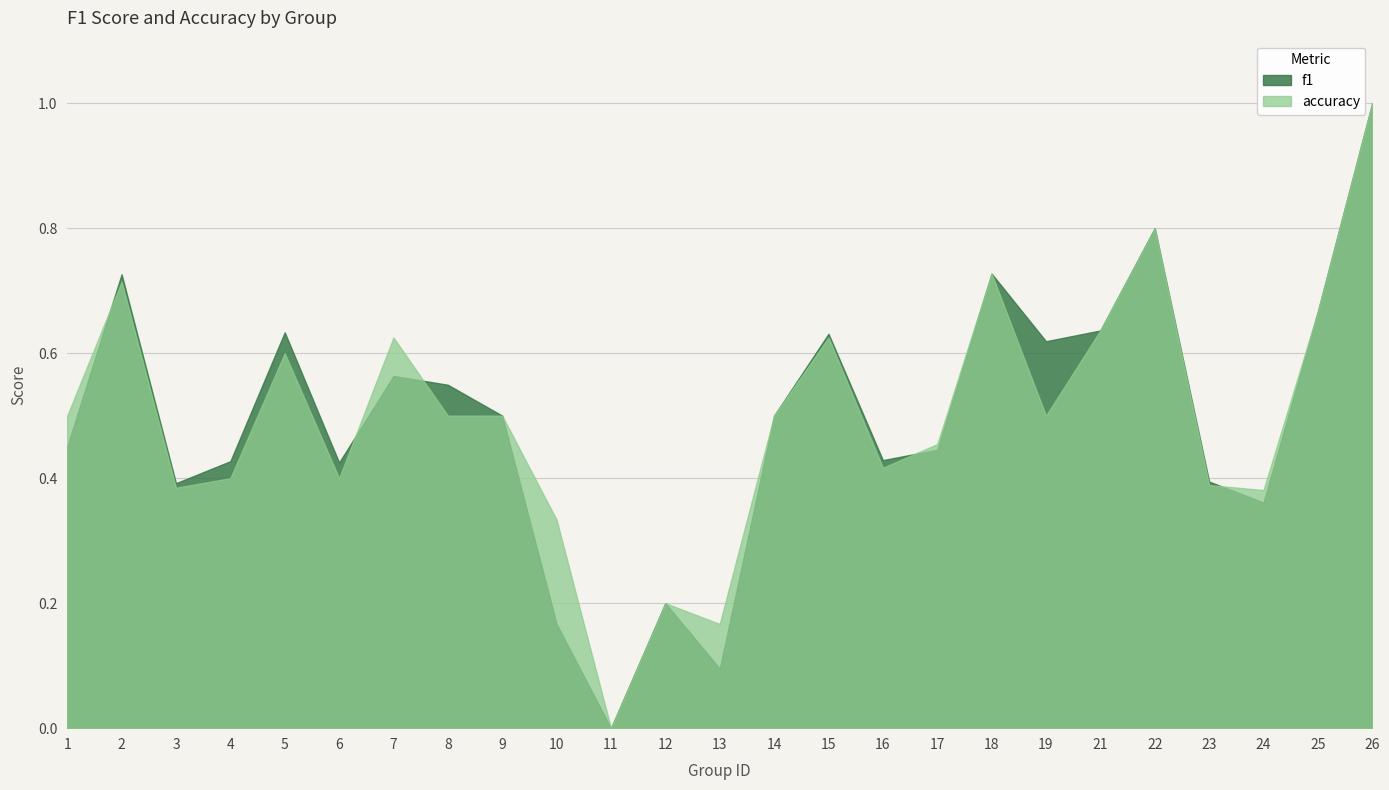

Which label corresponds to the smallest value in the chart?

11